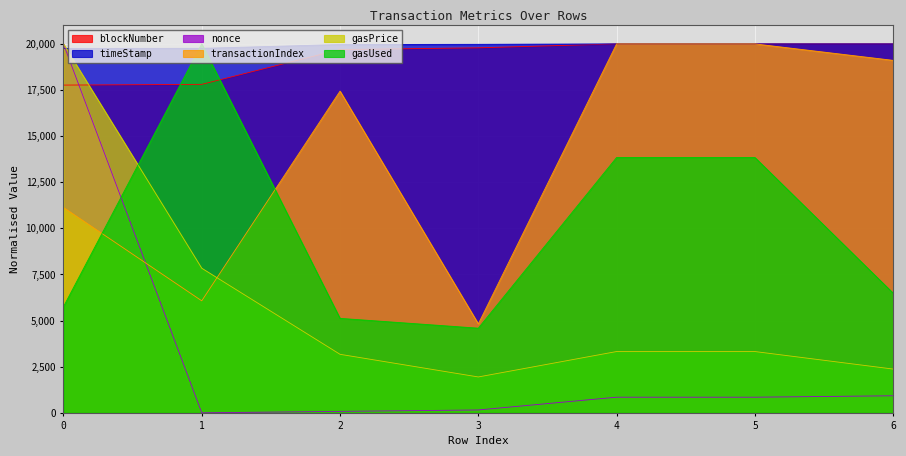

What is the maximum value for gasUsed?

20000.0